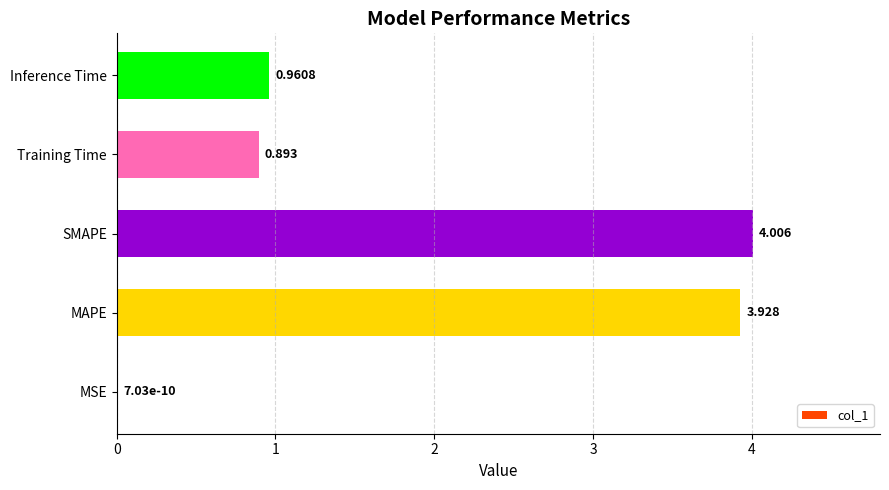

Does the chart contain stacked bars?

No